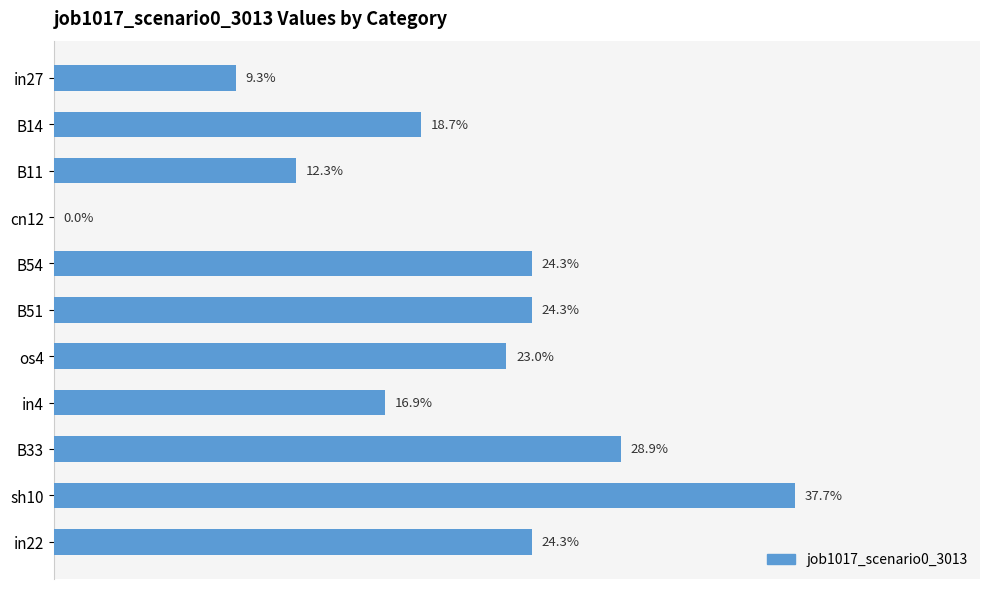

Are the bars horizontal?

Yes